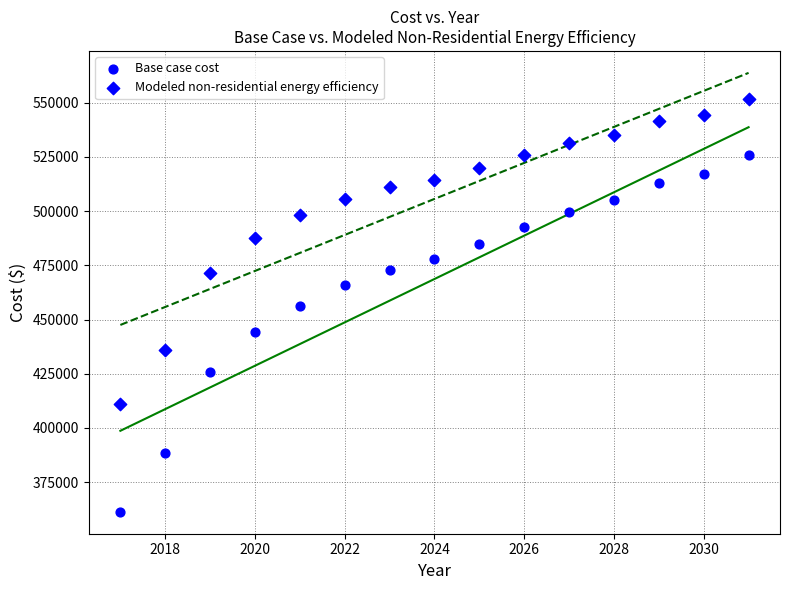

How many points are shown in the scatter plot?

30